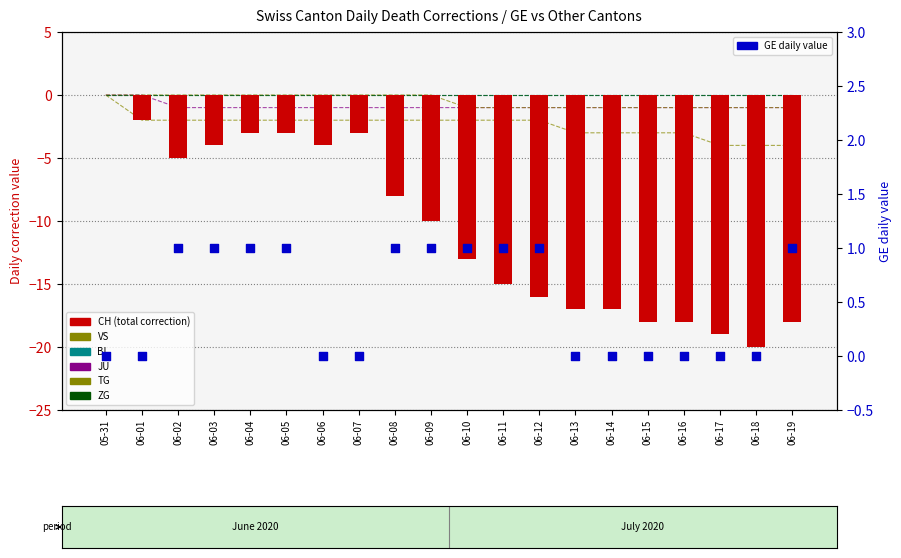

Which series contains the lowest Y value?

CH